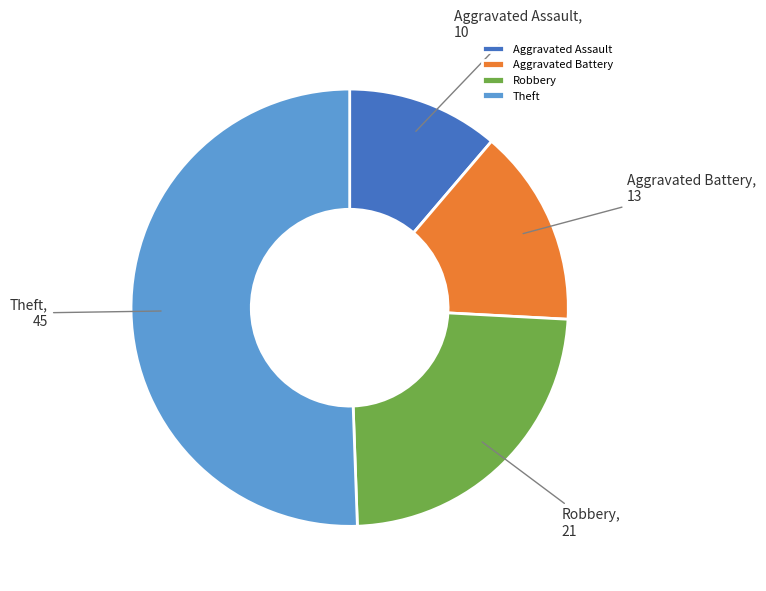

Which slice represents more than half of the pie?

Theft